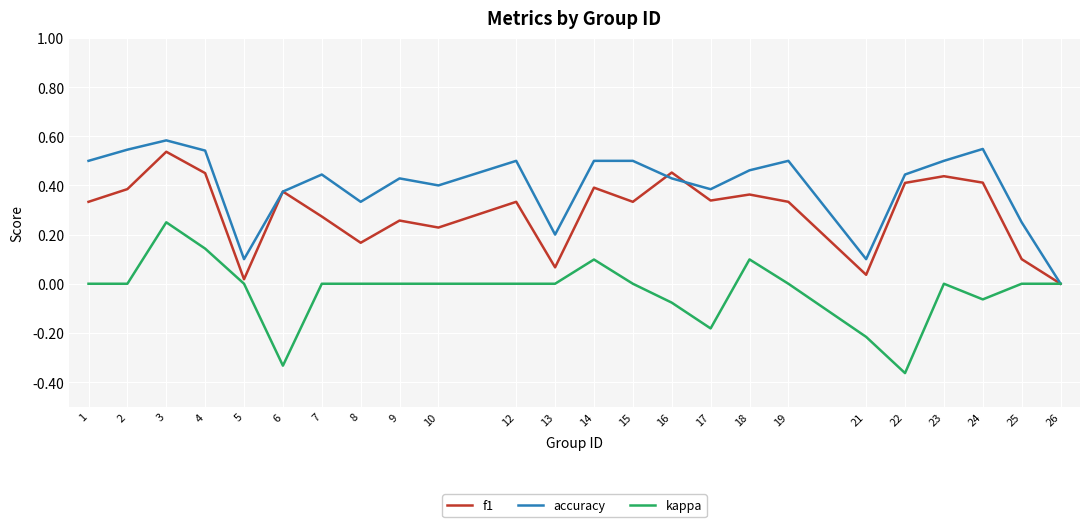

Rank the series at 18 from highest to lowest value.

accuracy, f1, kappa